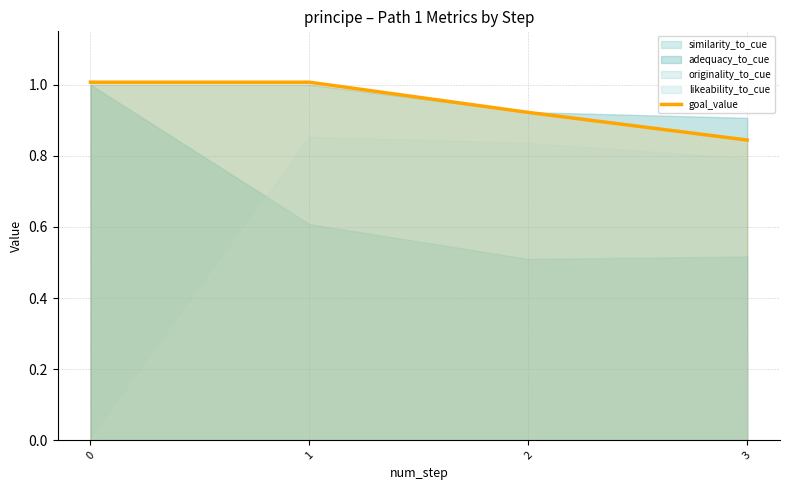

Reading right to left, what are all the values shown in this chart?

0.8	0.9	1.0	1.0